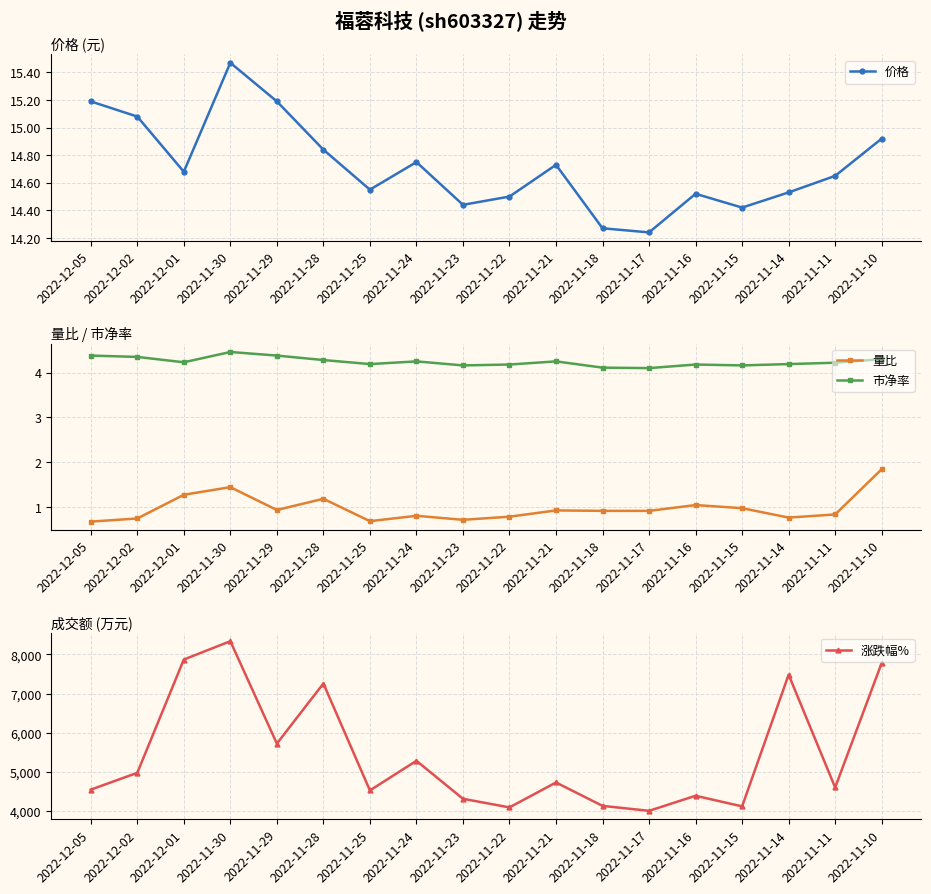

What position from the right is 2022-11-10?

1